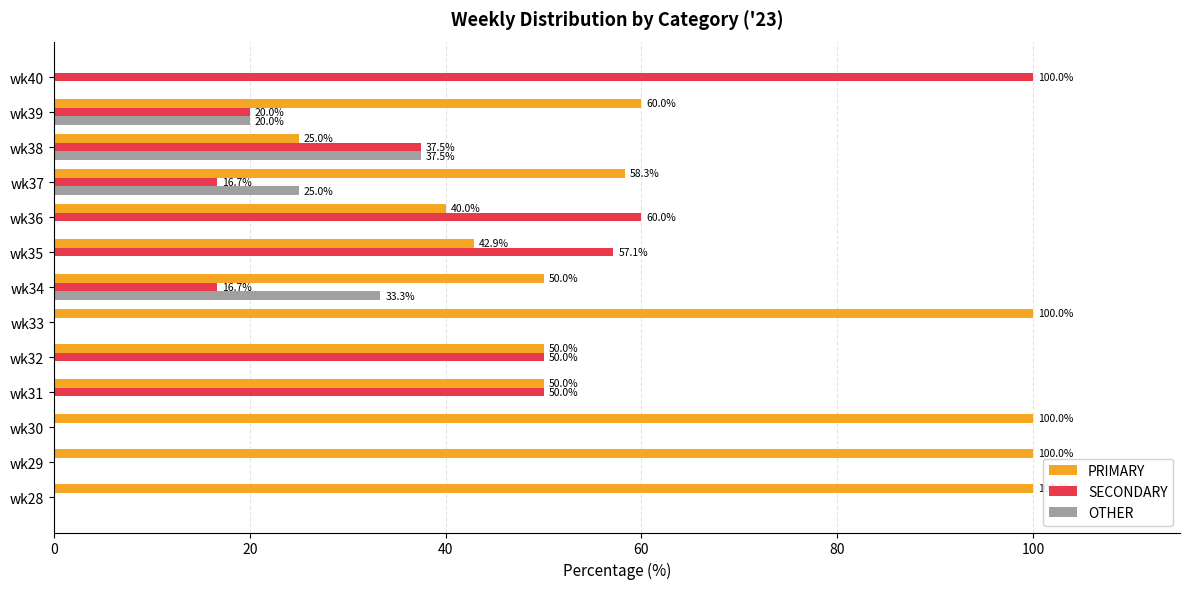

True or false: PRIMARY has a value of -35.2 at wk40.

False